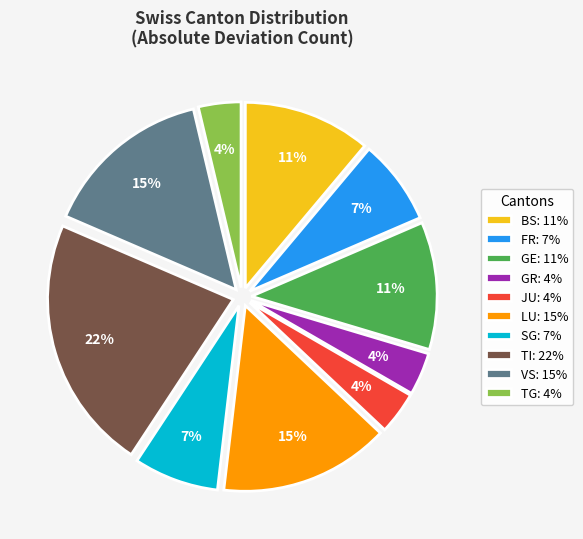

To the nearest percent, what percentage of the pie is JU: 4%?

4%